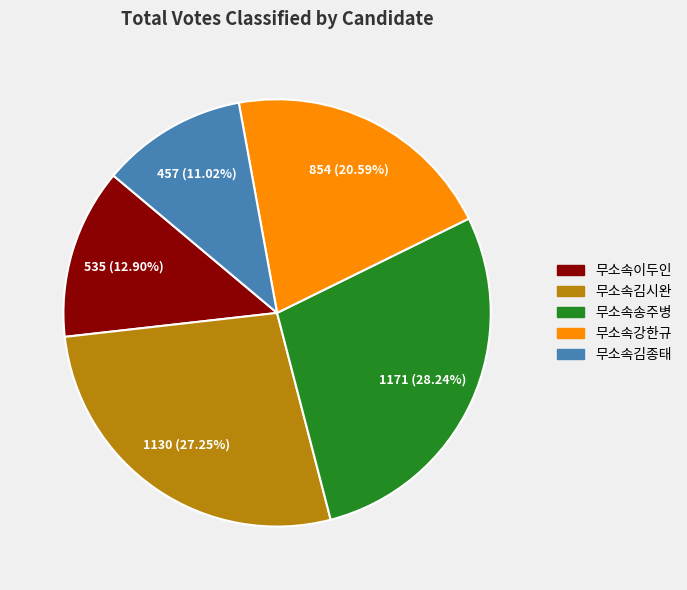

How many slices are in this pie chart?

5